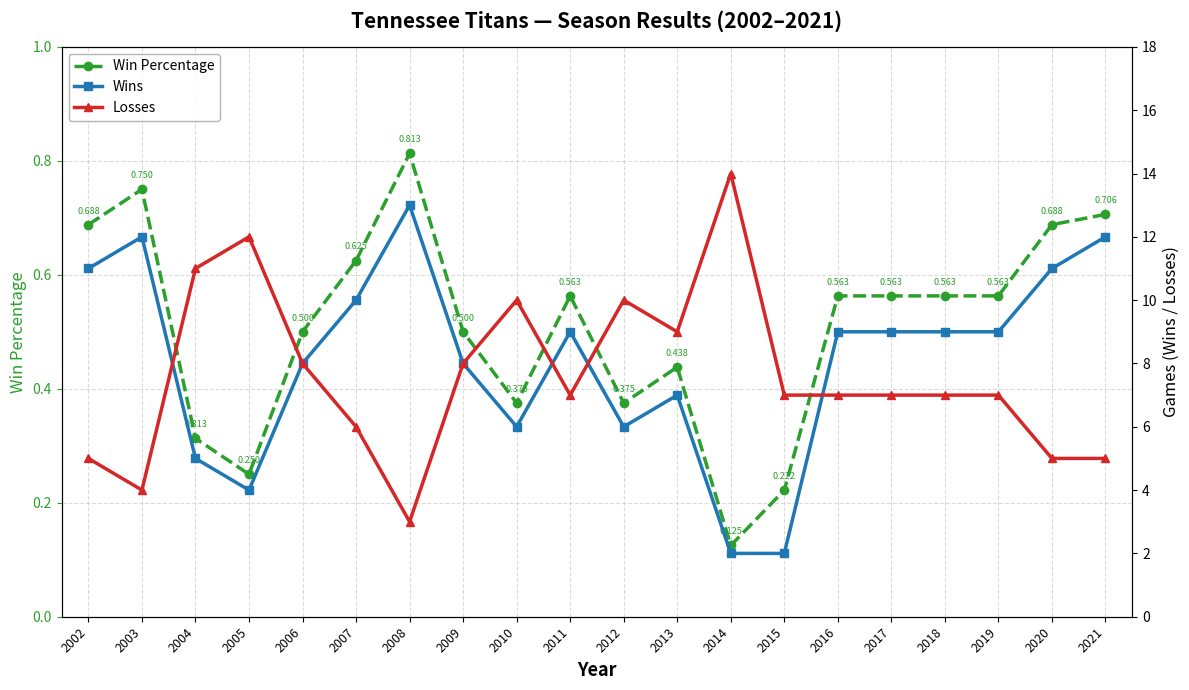

Rank the series by their maximum value, from lowest to highest.

Win Percentage, Wins, Losses